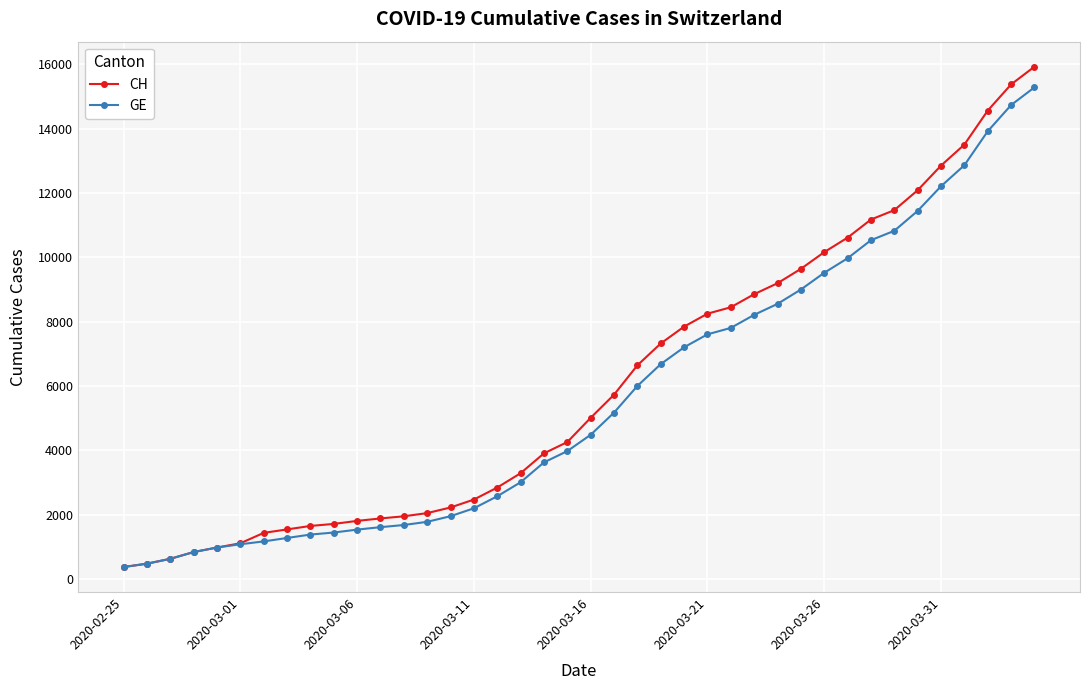

Which series has the largest range (max minus min)?

CH